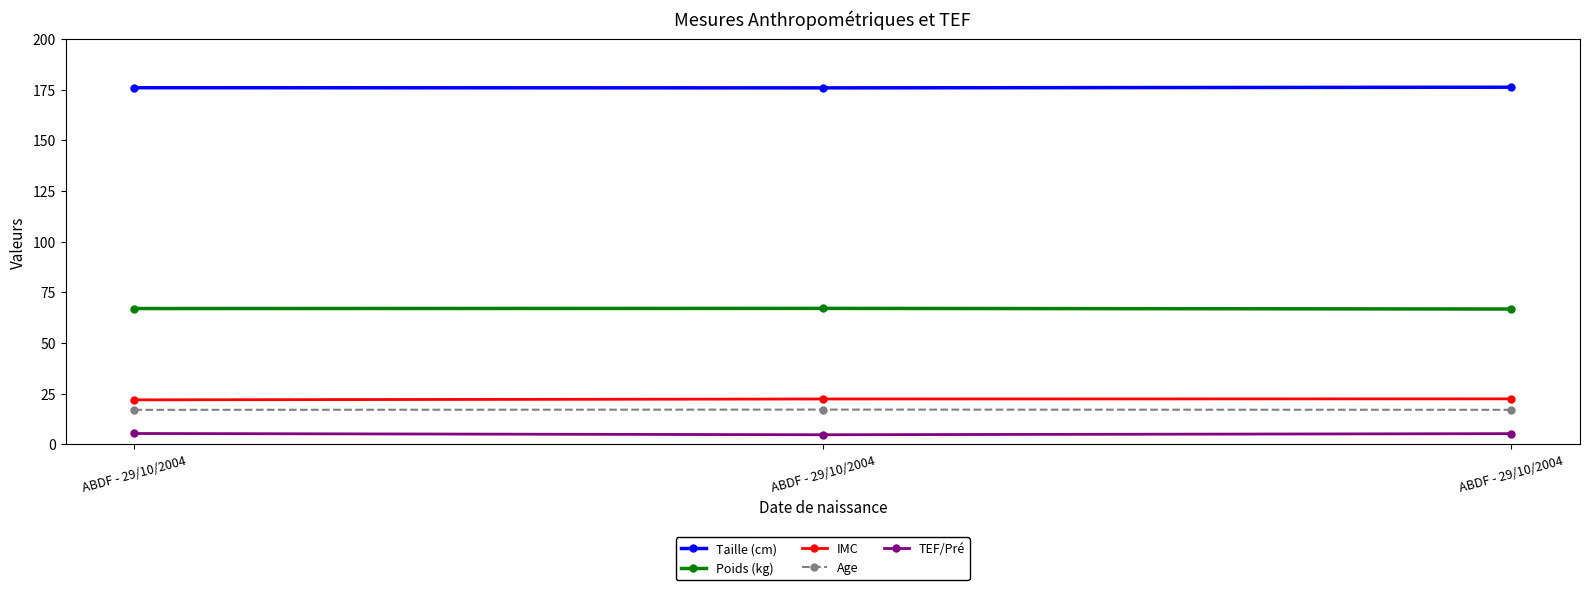

Reading left to right, transcribe all the data shown in this chart.

Taille (cm): ABDF - 29/10/2004=175.9	ABDF - 29/10/2004=175.8	ABDF - 29/10/2004=176.2
Poids (kg): ABDF - 29/10/2004=67.0	ABDF - 29/10/2004=67.1	ABDF - 29/10/2004=66.8
IMC: ABDF - 29/10/2004=21.9	ABDF - 29/10/2004=22.4	ABDF - 29/10/2004=22.4
Age: ABDF - 29/10/2004=17.0	ABDF - 29/10/2004=17.1	ABDF - 29/10/2004=17.0
TEF/Pré: ABDF - 29/10/2004=5.3	ABDF - 29/10/2004=4.7	ABDF - 29/10/2004=5.3